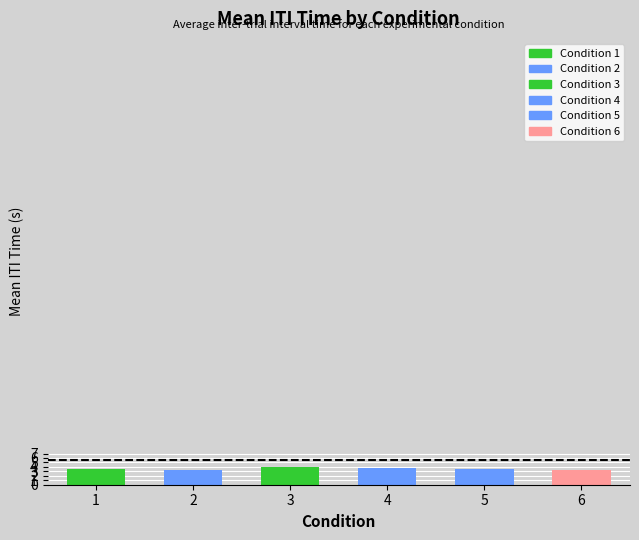

How many bars are there in total?

6